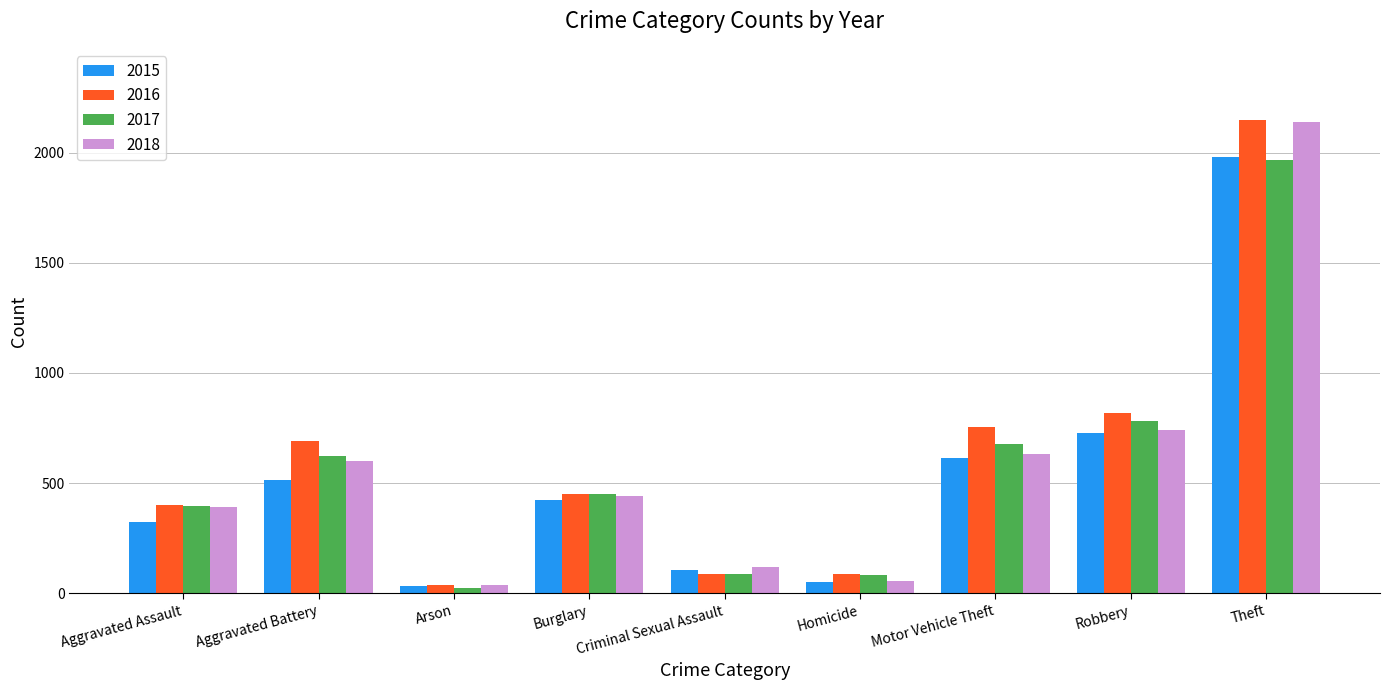

What is the label of the 7th bar from the right?

Arson